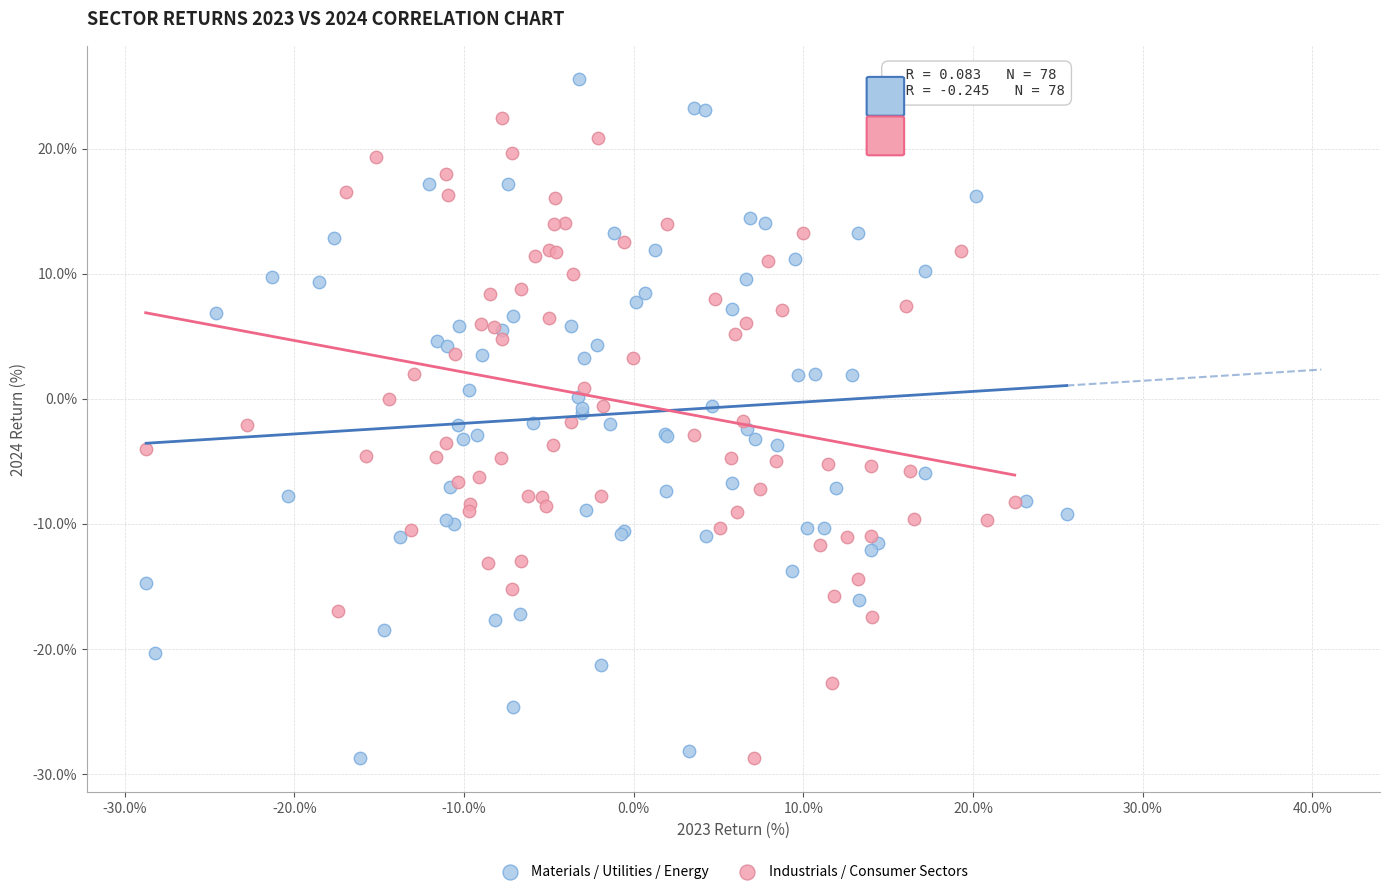

Which series reaches the maximum Y coordinate?

Materials / Utilities / Energy